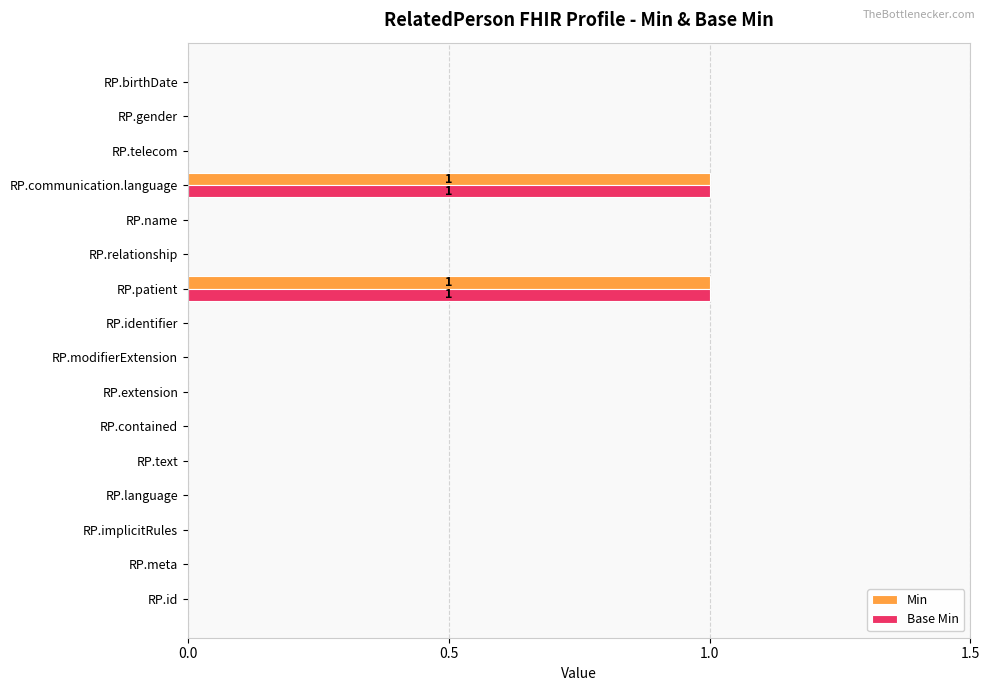

Is the value of Base Min at RP.birthDate greater than the value of Min at RP.communication.language?

No